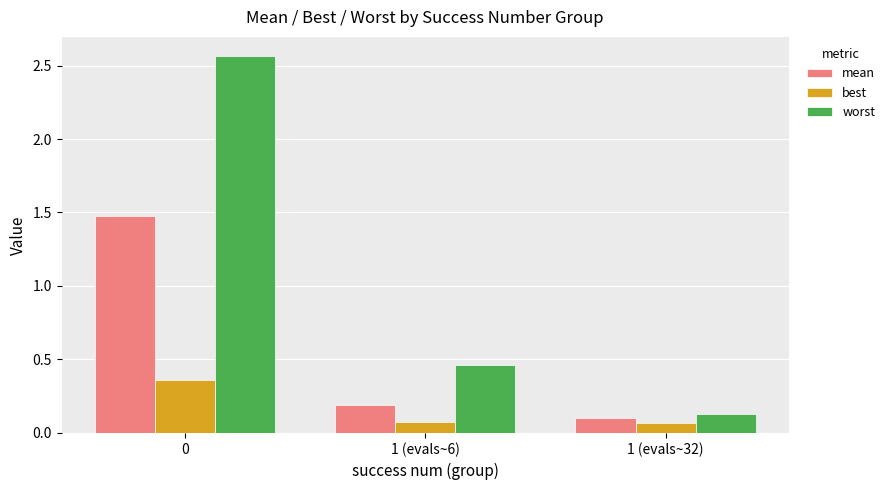

What is the sum of the worst values at 1 (evals~32) and 0?

2.7